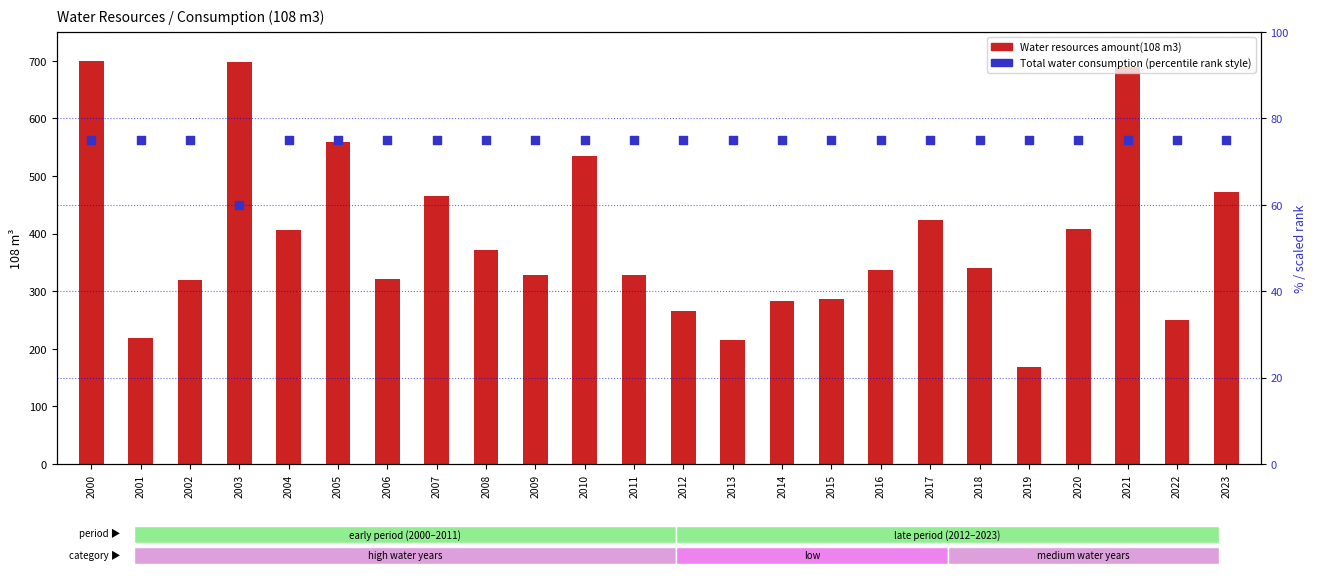

Is the value of Water resources amount(108 m3) at 2009 greater than the value of Total water consumption (scaled %) at 2023?

Yes